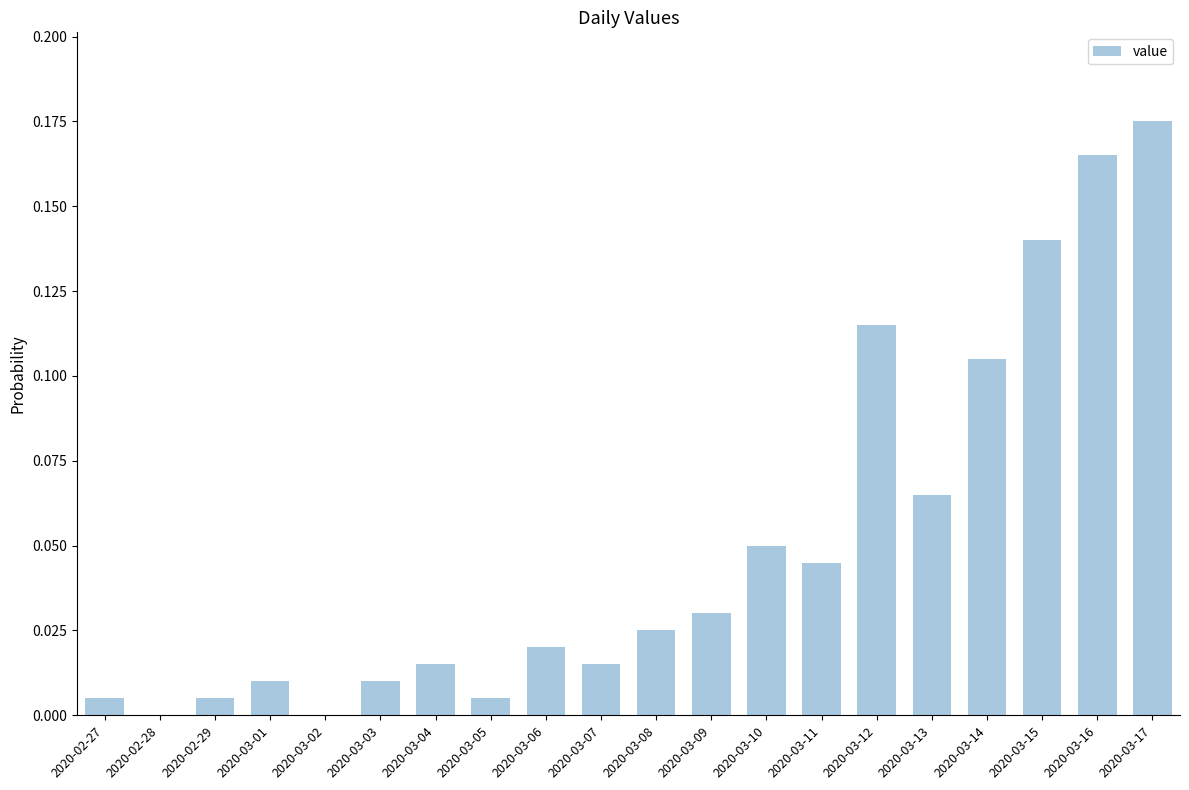

What is the sum of all values?

1.0